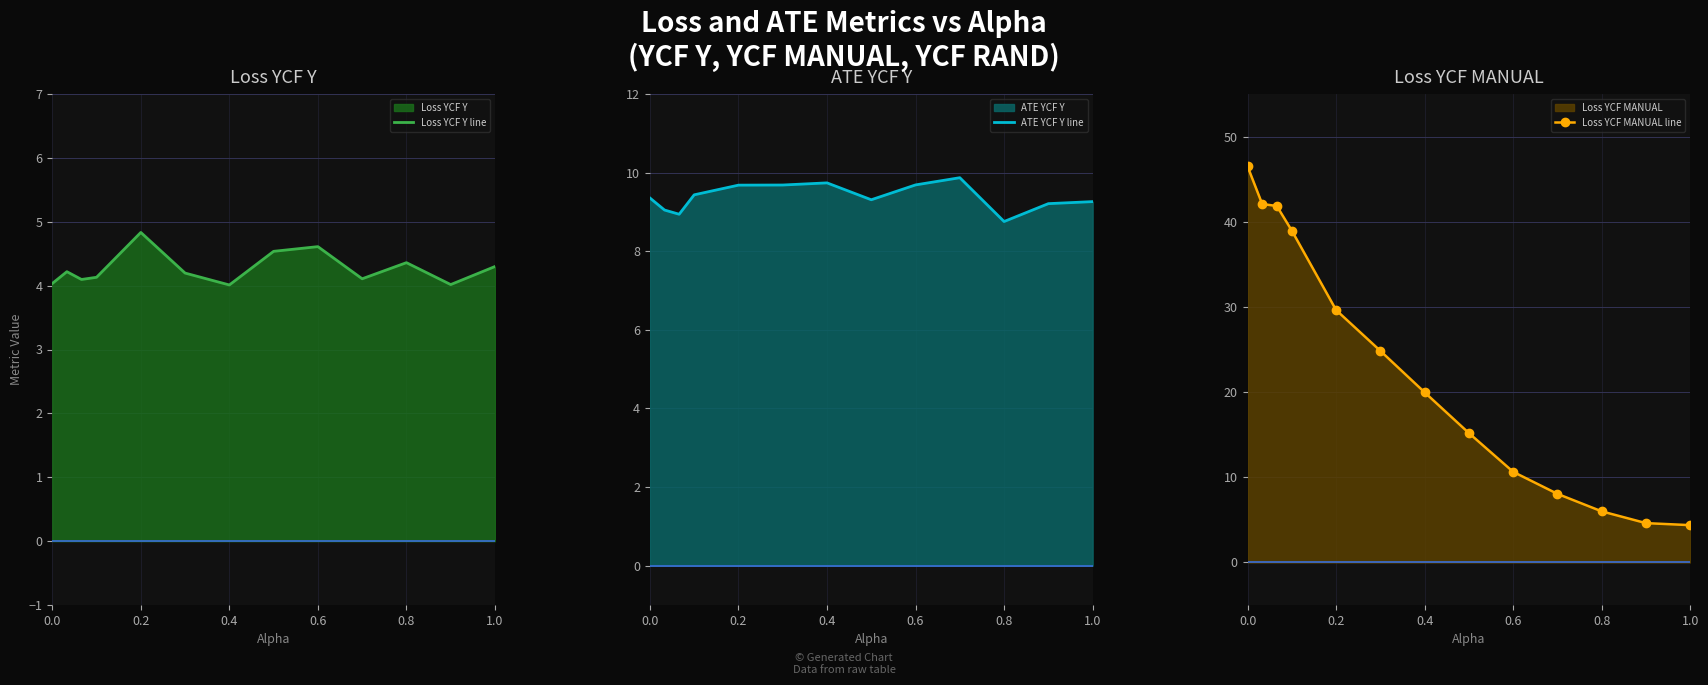

How many interior local peaks does the Loss YCF Y line series have?

4